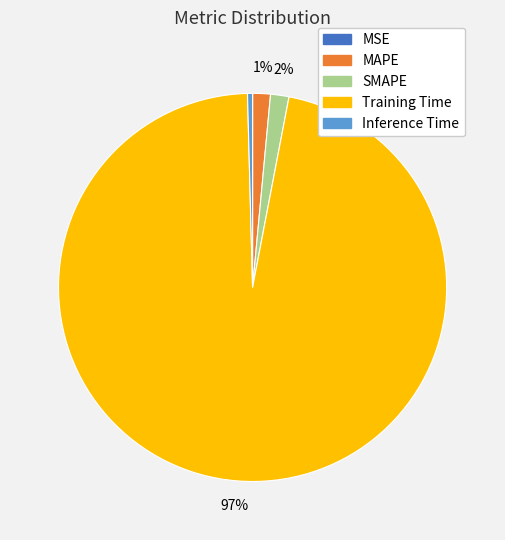

Between Inference Time and MAPE, which is larger?

MAPE